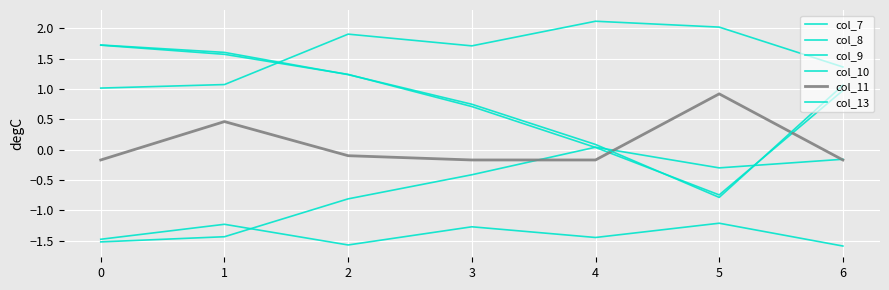

Does the chart display data point markers on the line(s)?

No